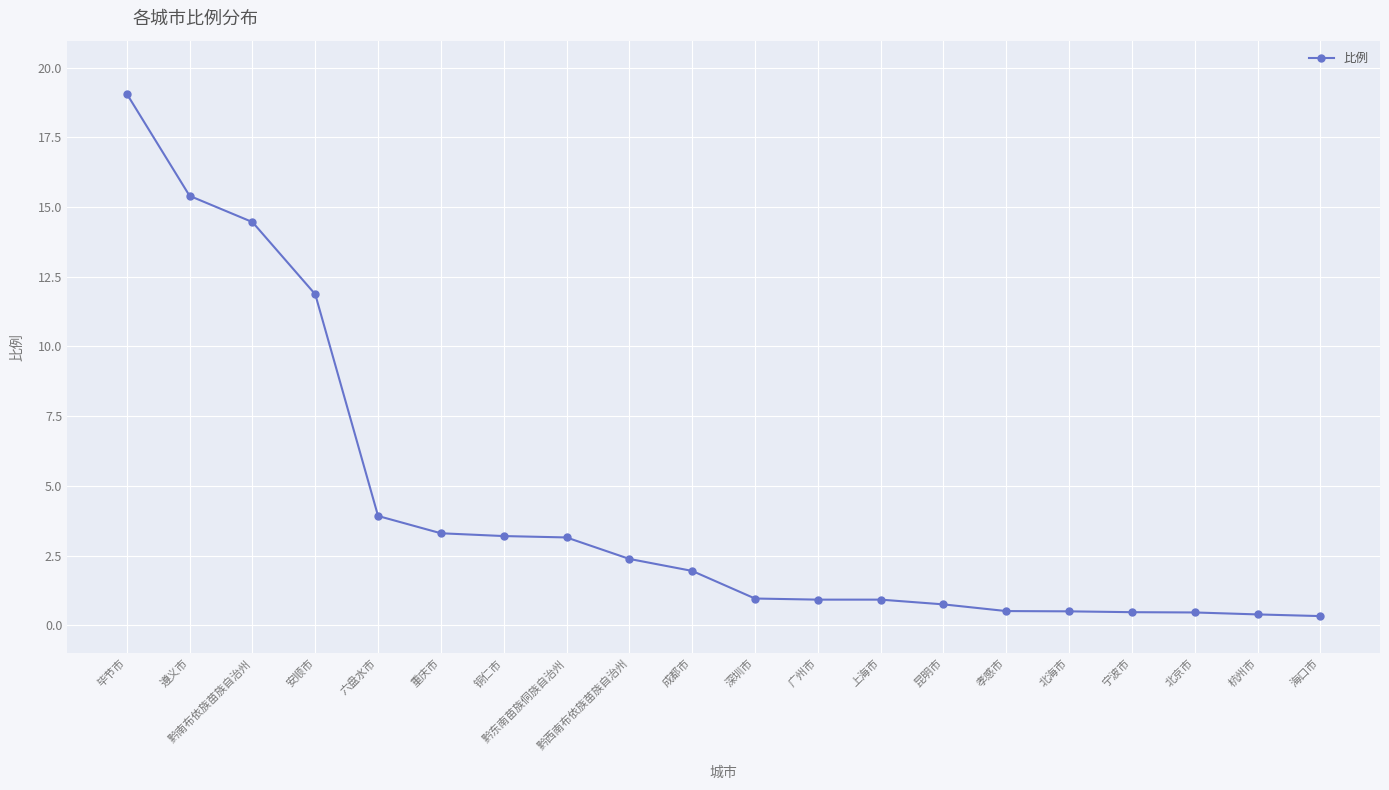

What is the change in value from 广州市 to 北京市?

-0.5